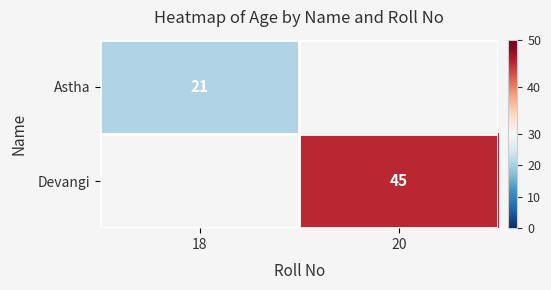

The Devangi series shows 22 at 20. True or false?

False